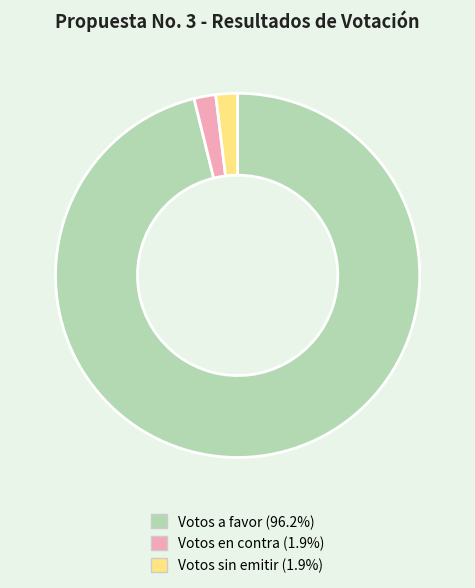

Is the sum of Votos en contra (1.9%) and Votos sin emitir (1.9%) greater than half?

No